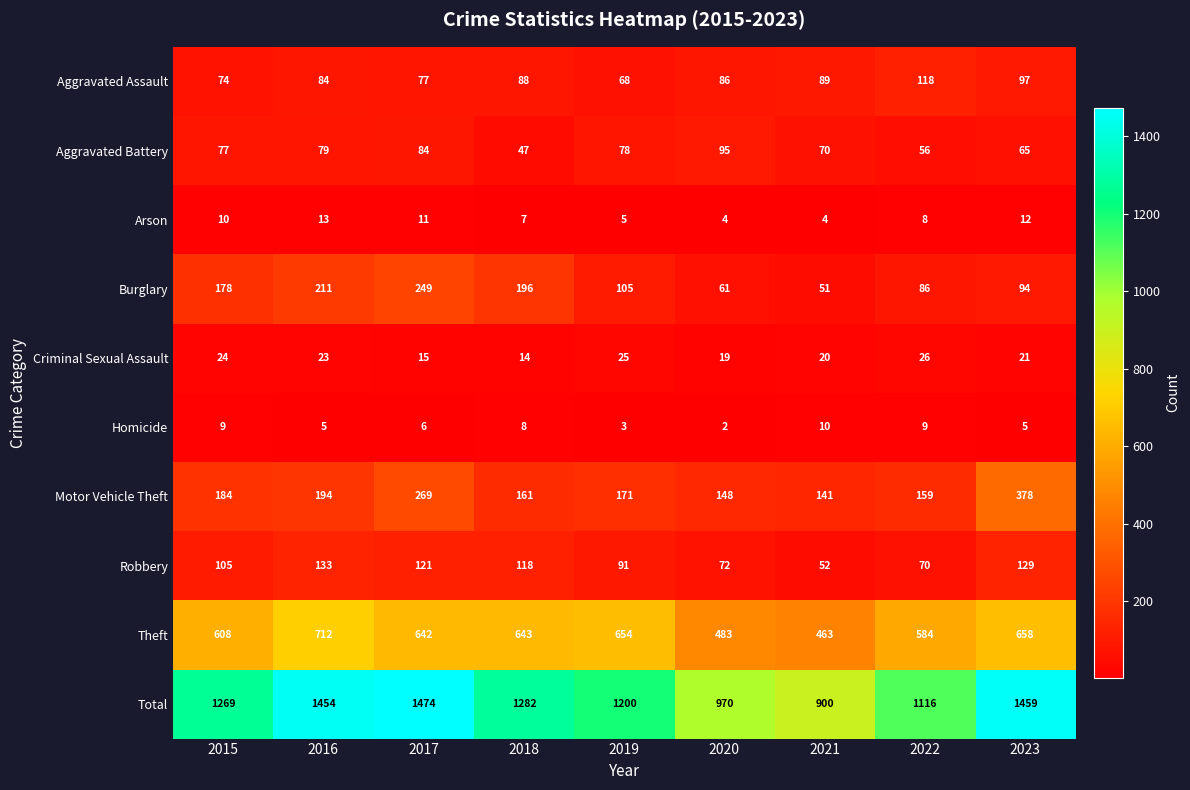

Count the number of categories in the chart.

9